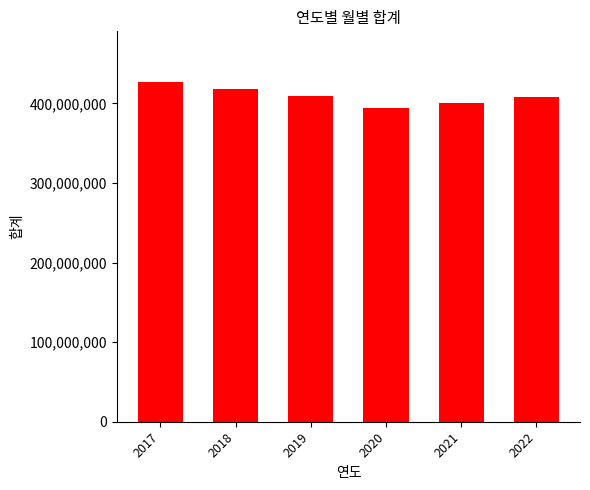

Is it true that the value at 2022 is 408441461?

True